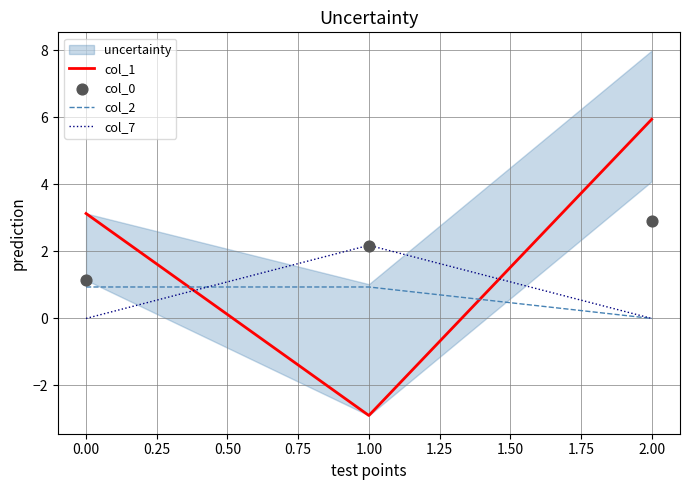

The col_1 series shows 5.9 at 2.00. True or false?

True